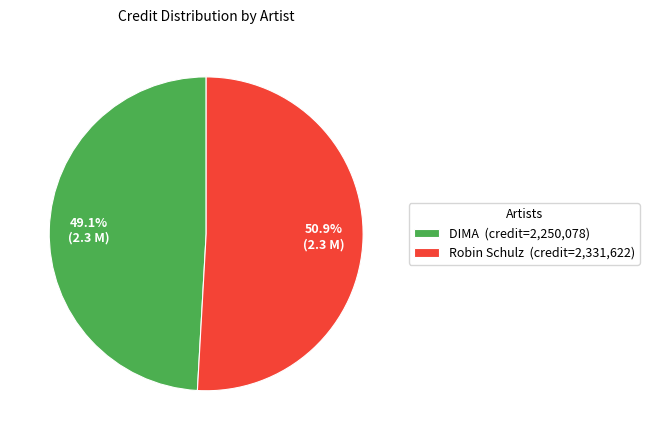

Is it true that DIMA is 36% of the pie?

False